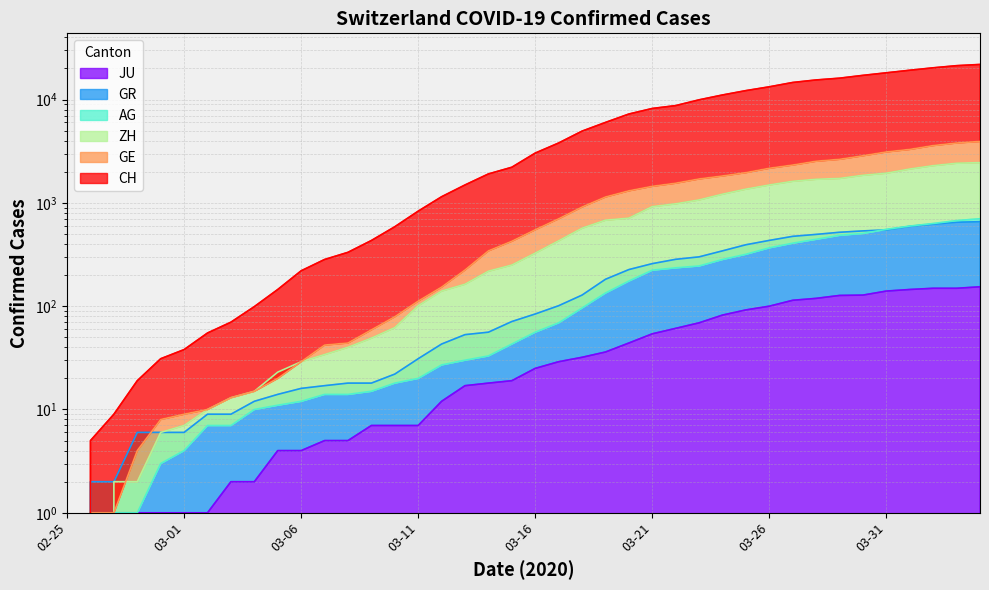

What is the difference between the JU values at 2020-03-21 and 2020-03-17?

25